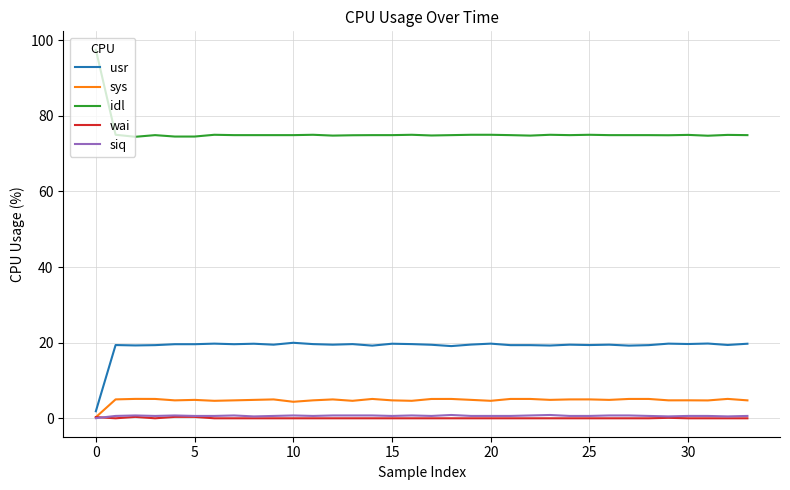

True or false: sys and idl cross at least once.

False